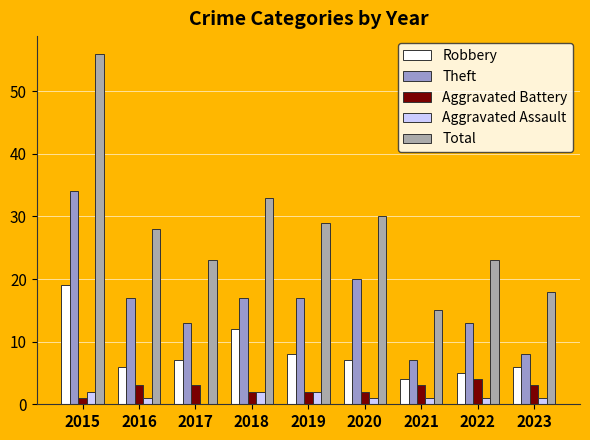

Is it true that Robbery equals 6 at 2016?

True